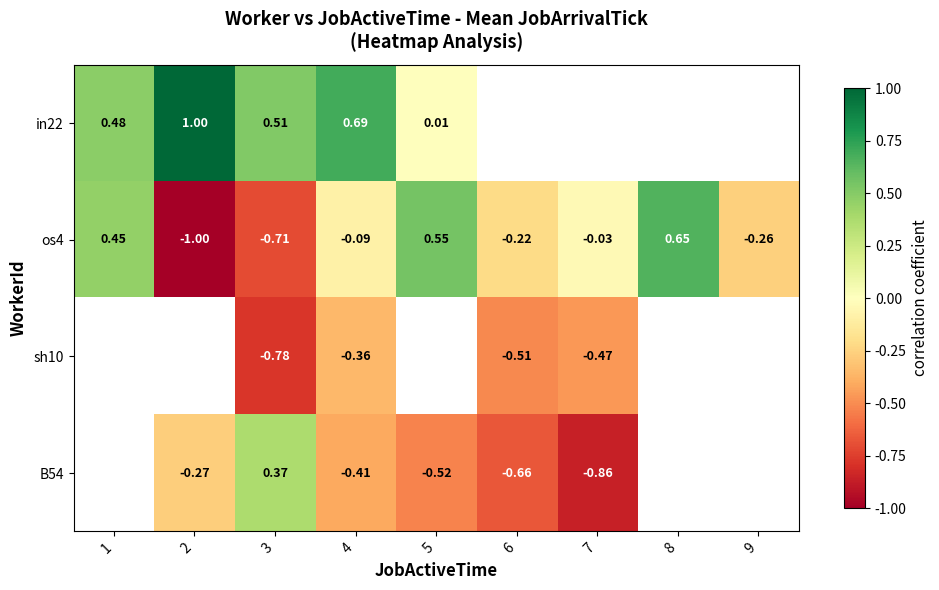

At which category is the sum across all series the highest?

4